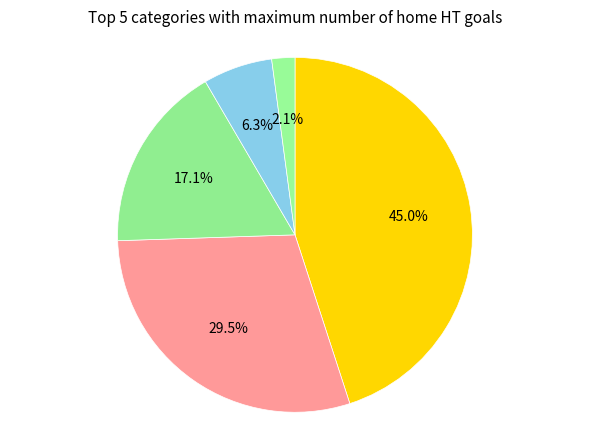

Is there a majority slice in this chart?

No